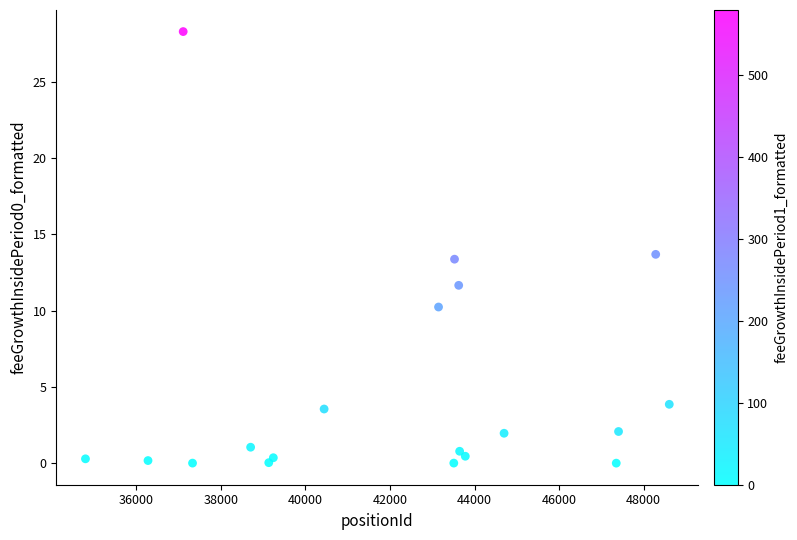

What is the range of X values (max minus min)?

13807.0